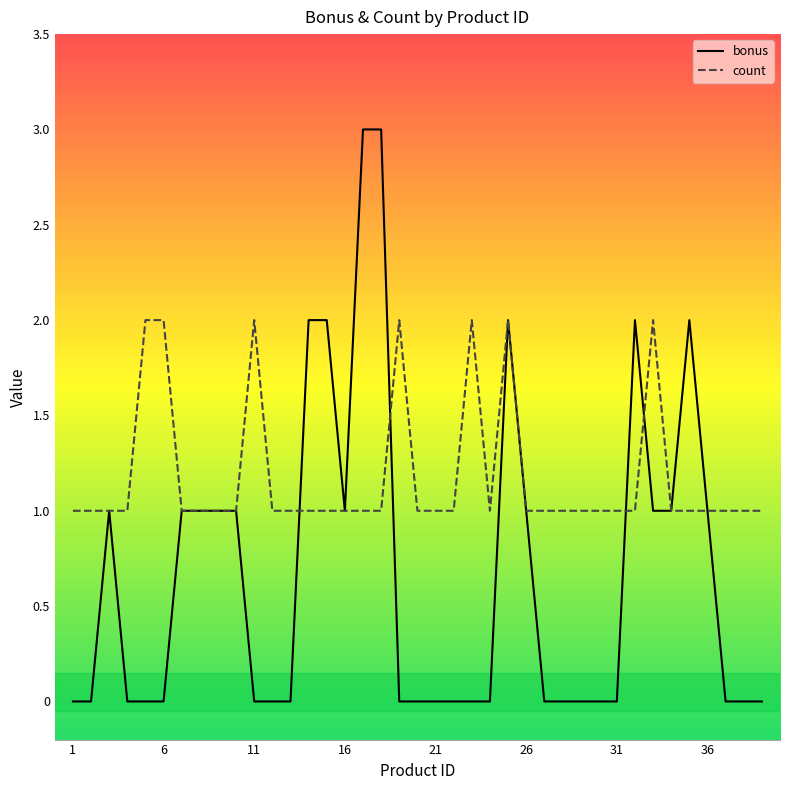

Rank the series by their maximum value, from lowest to highest.

count, bonus